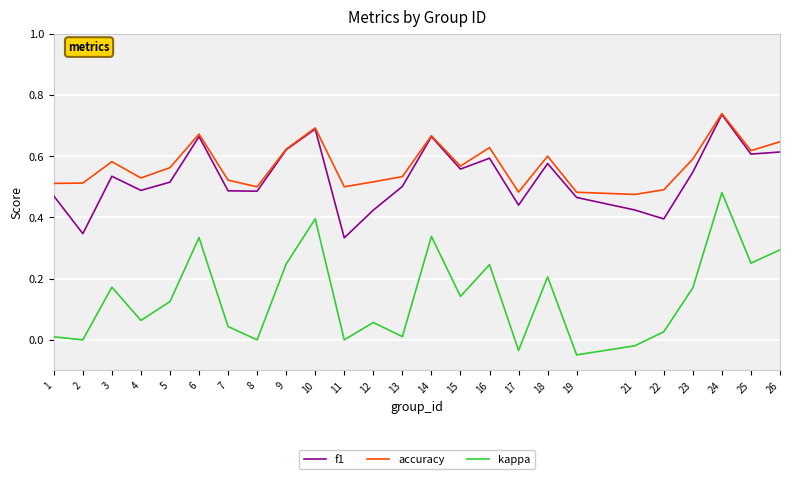

Count the number of data series in this chart.

3